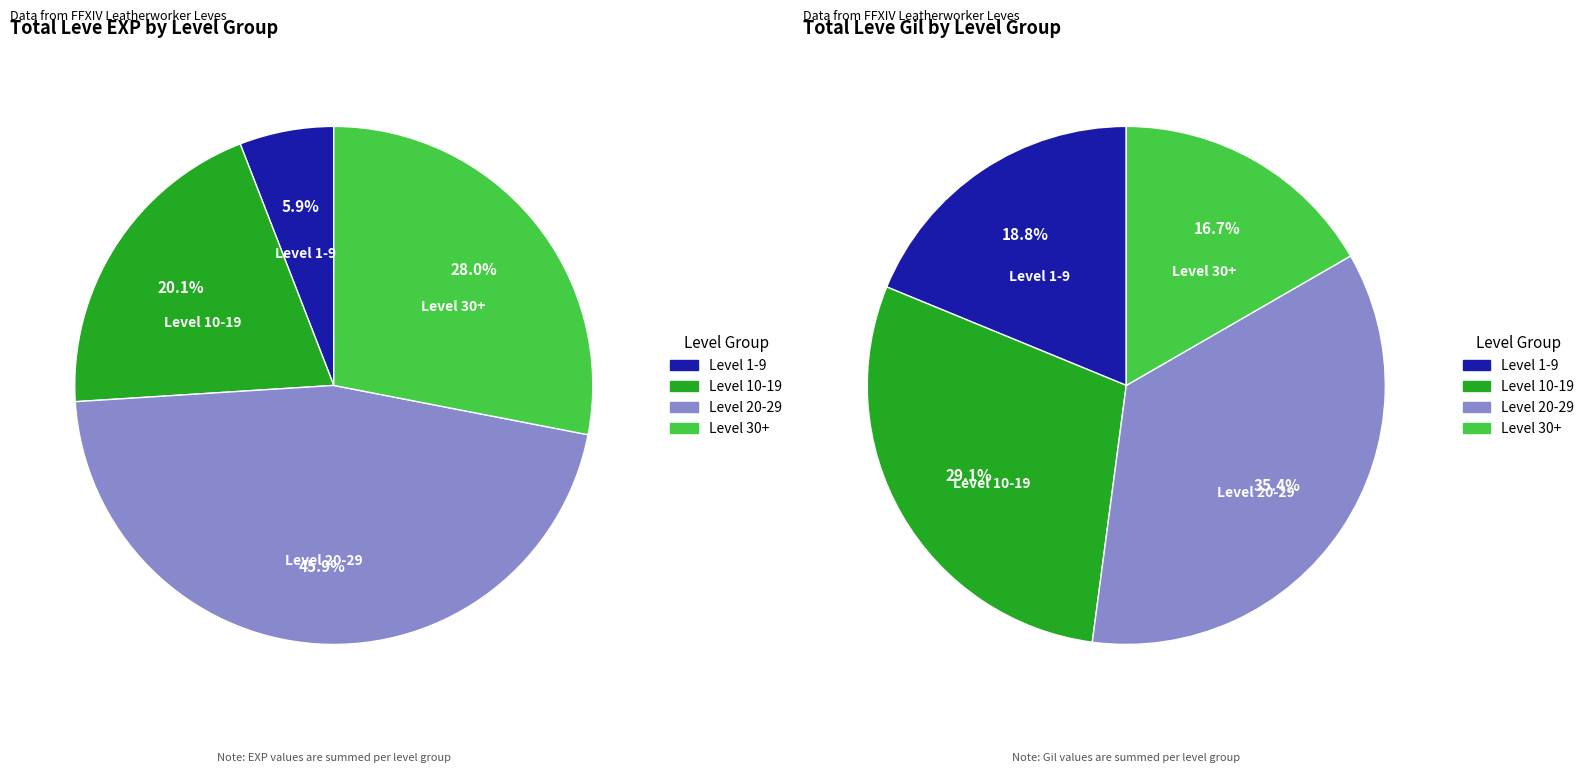

Is it true that 25 is 13% of the pie?

False